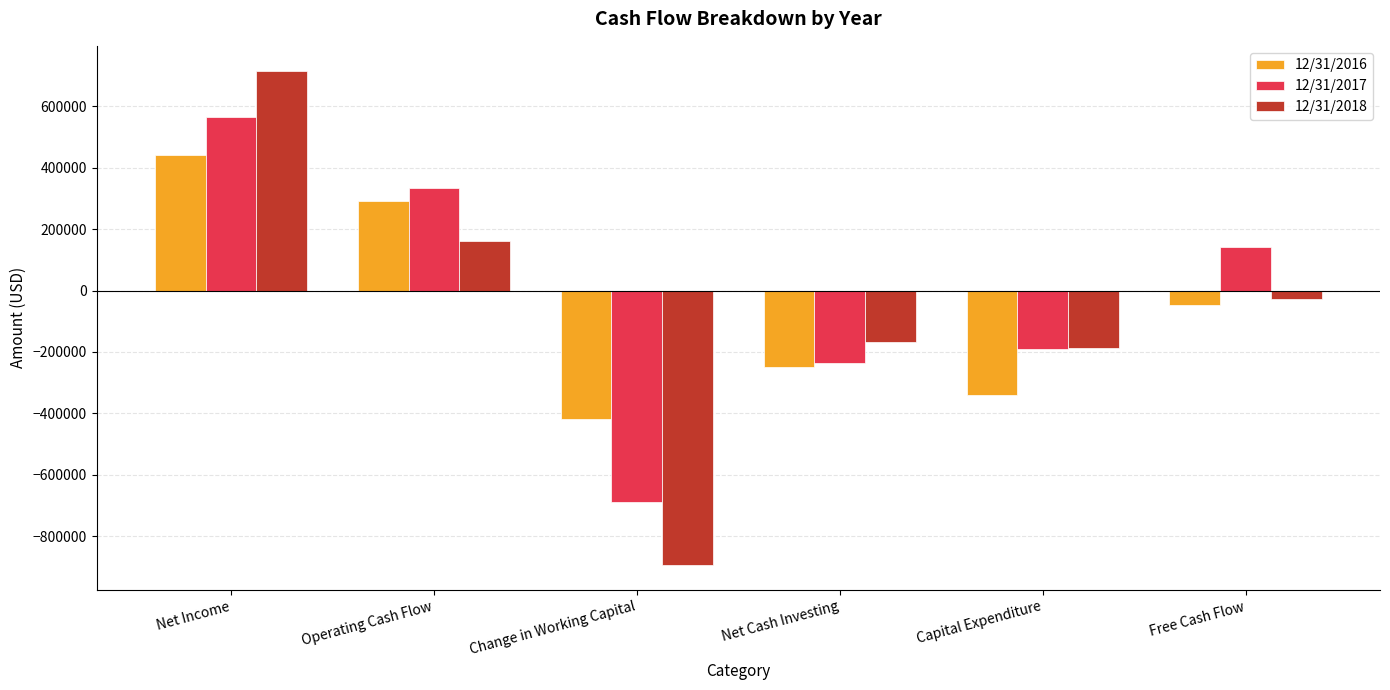

True or false: 12/31/2018 has a value of -1321230 at Change in Working Capital.

False